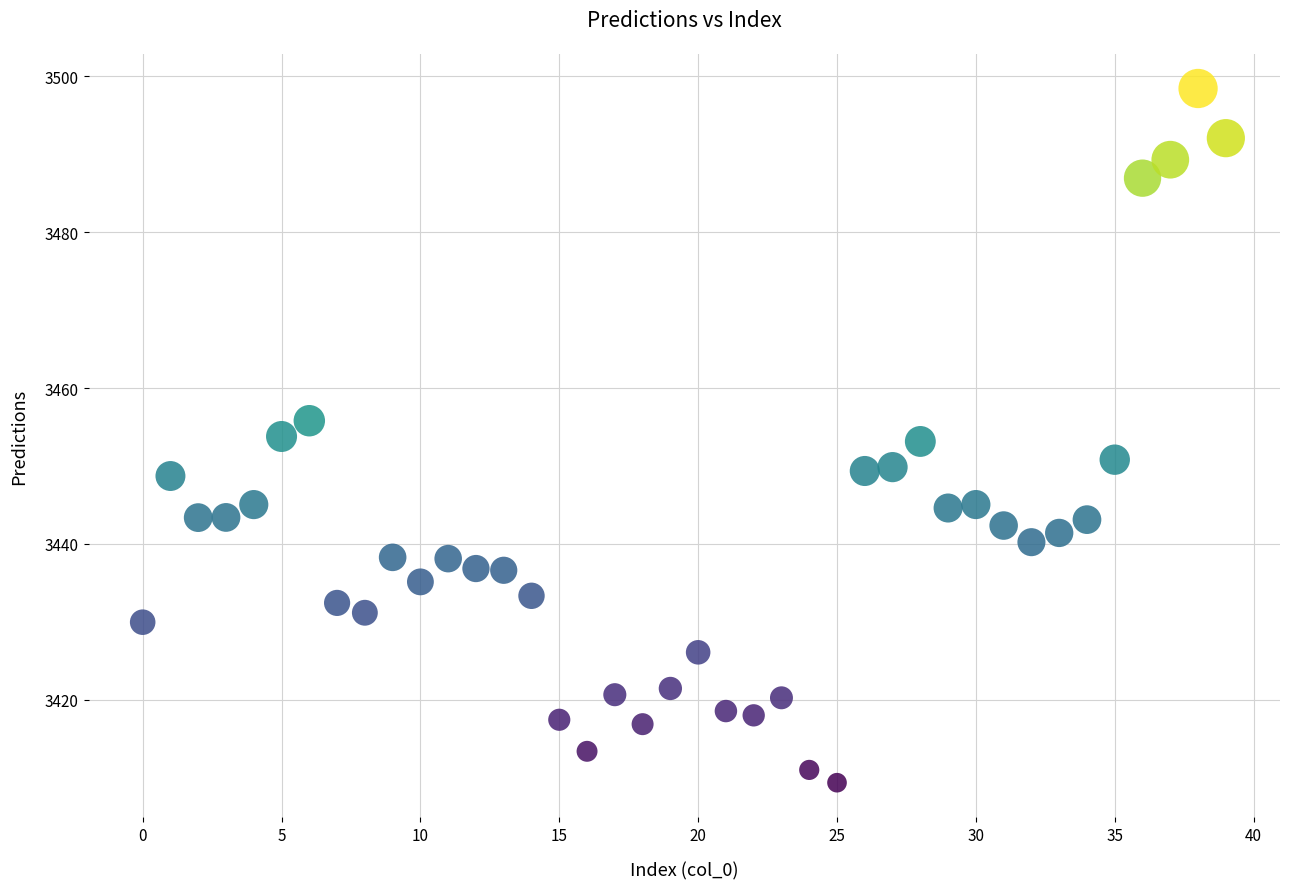

What is the range of Y values (max minus min)?

89.1